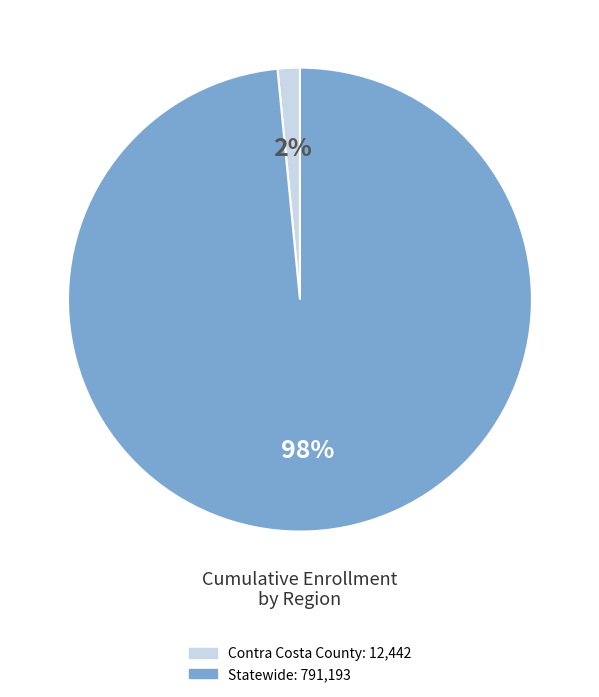

Which category has the biggest portion of the pie?

Statewide